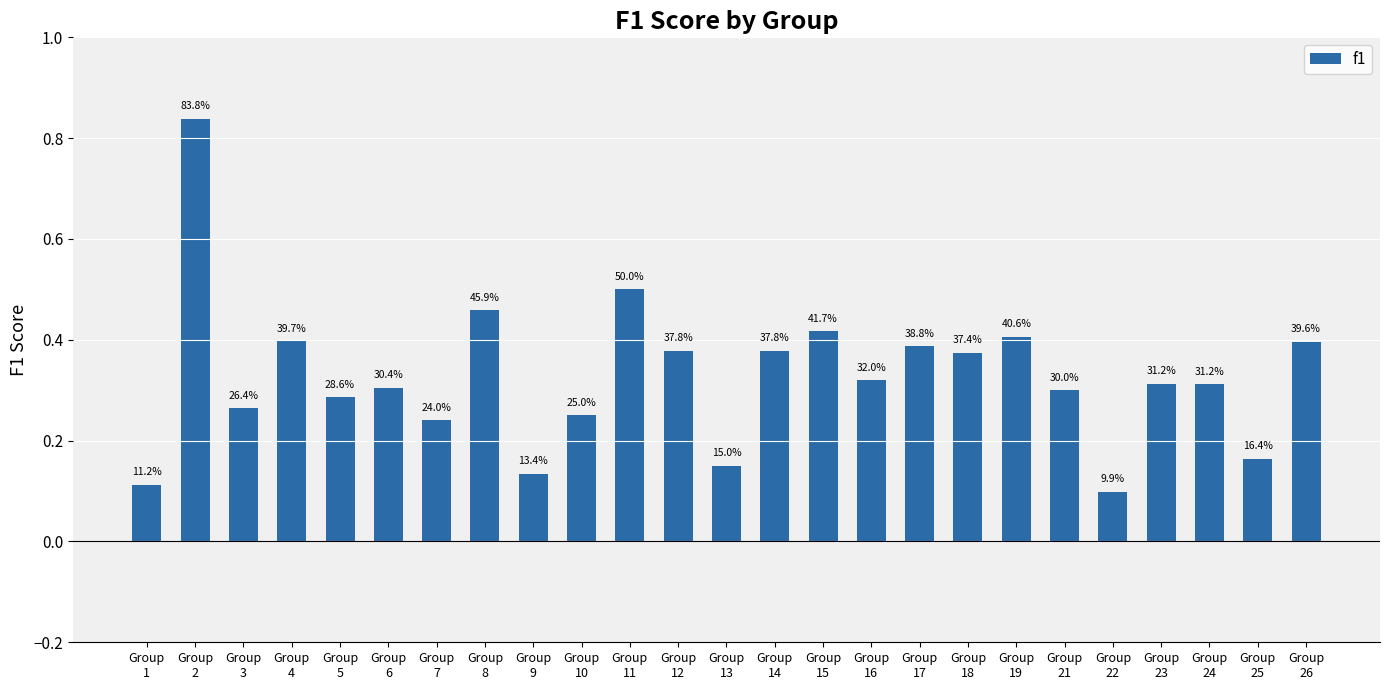

Are the bars grouped side by side (vs. stacked)?

No